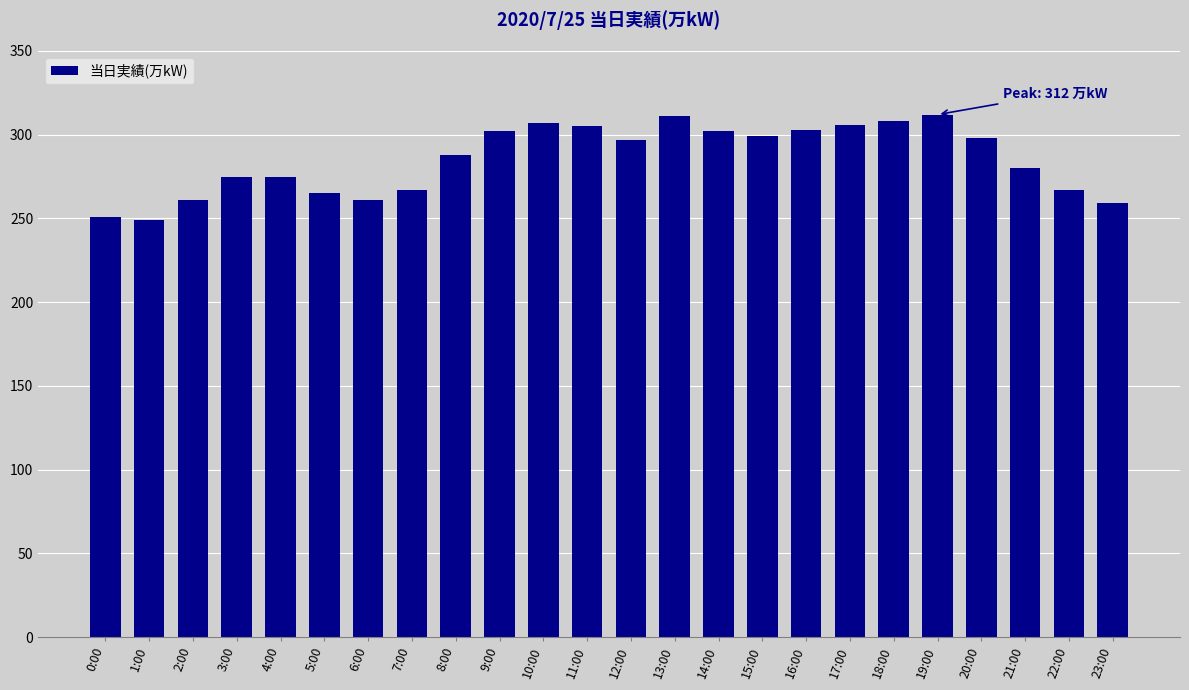

Where is the data nearest to the value 280?

21:00